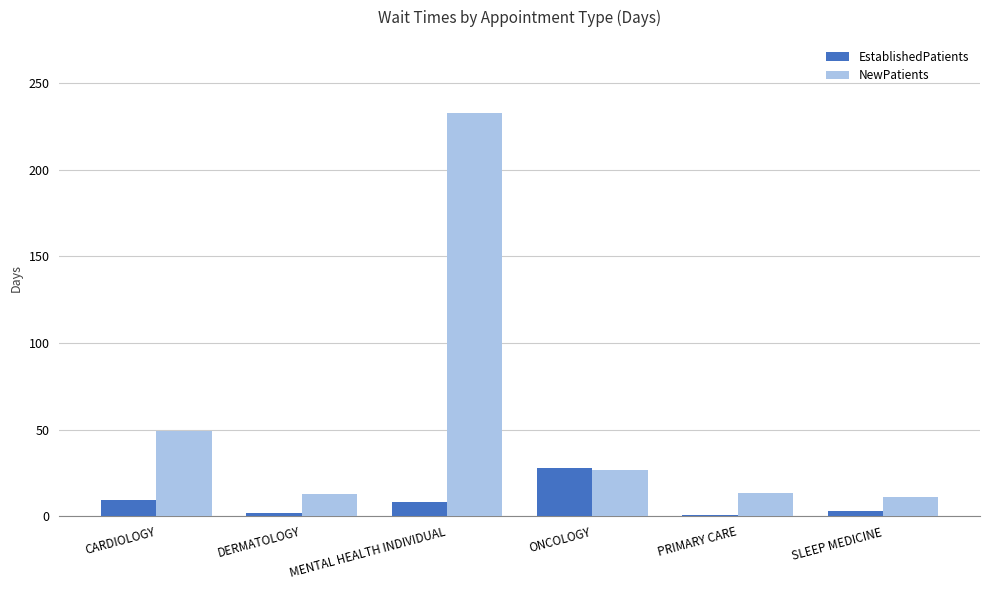

Which series changed the most between ONCOLOGY and PRIMARY CARE?

EstablishedPatients